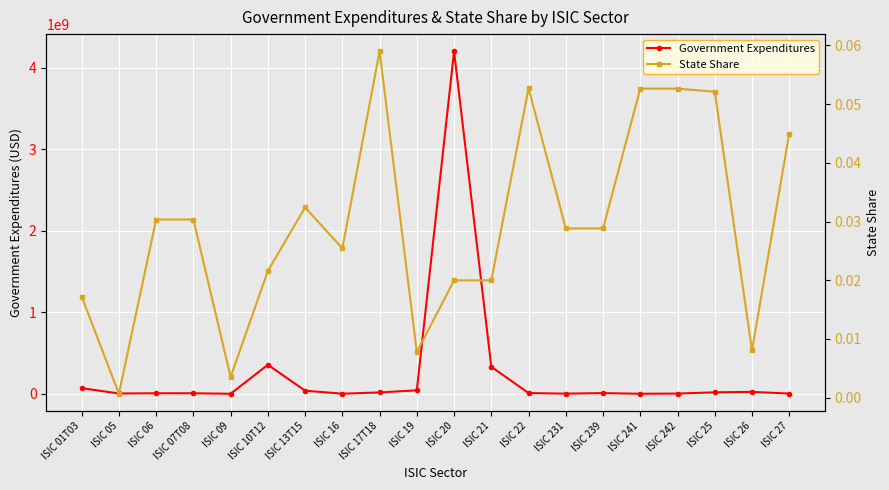

Which series changed the most between ISIC 239 and ISIC 242?

Government Expenditures